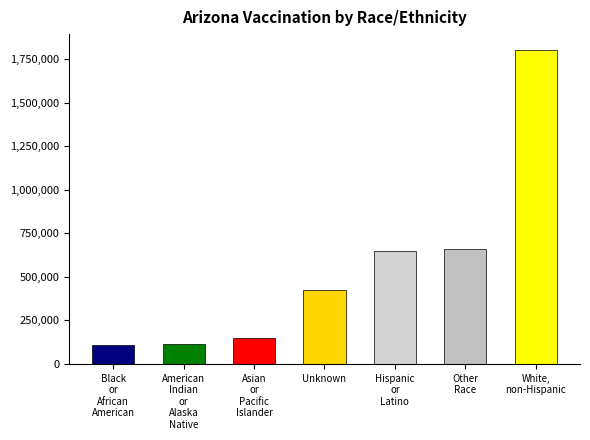

What is the smallest value displayed?

105776